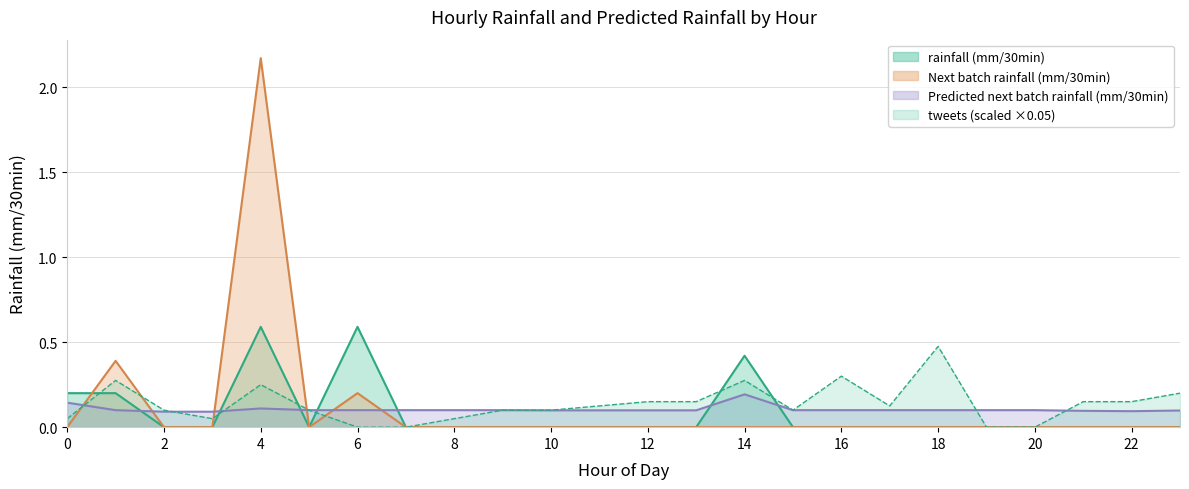

What is the difference between the maximum and minimum values in the rainfall (mm/30min) series?

0.6